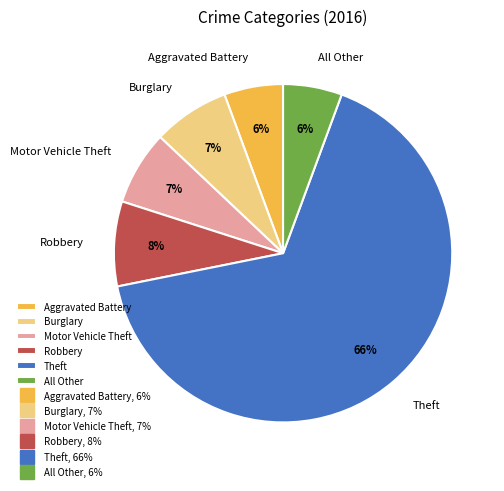

Do Burglary and Motor Vehicle Theft together represent more than half of the pie?

No